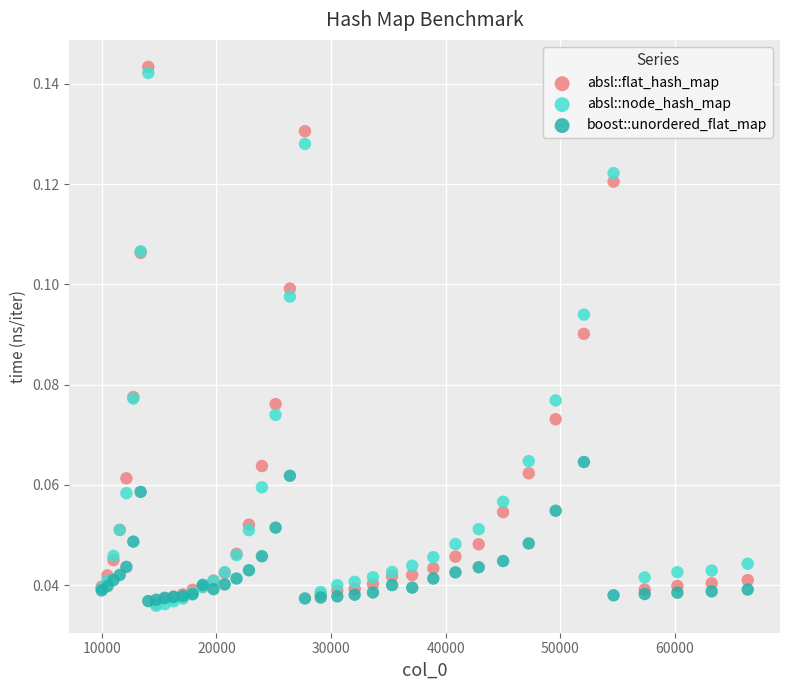

Which series reaches the maximum Y coordinate?

absl::flat_hash_map